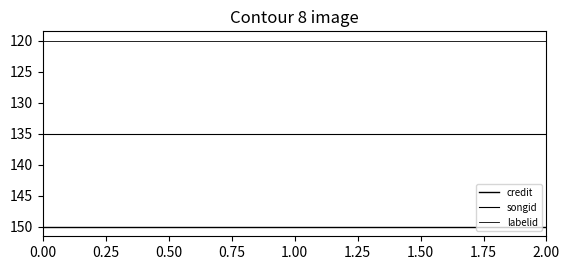

What value does the labelid series have at 0.00?

120